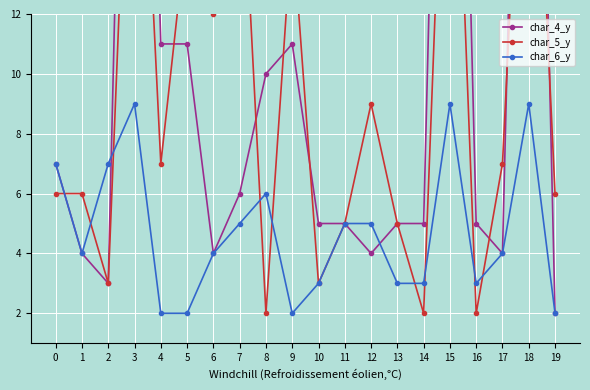

At which label is char_5_y closest to 13?

6